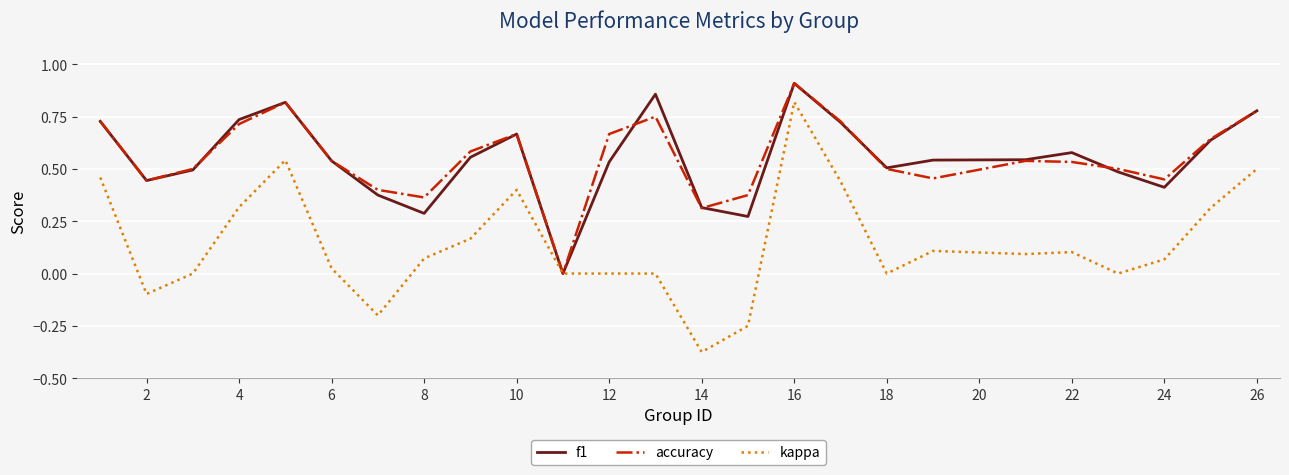

Does the chart display data point markers on the line(s)?

No